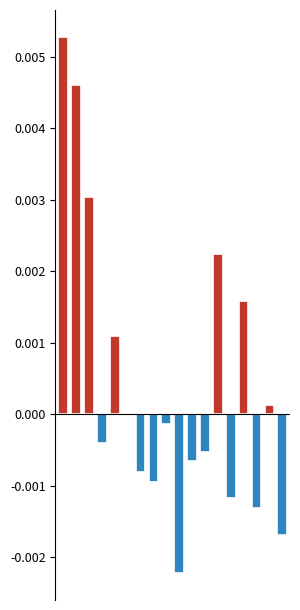

Which label corresponds to the smallest value in the chart?

9